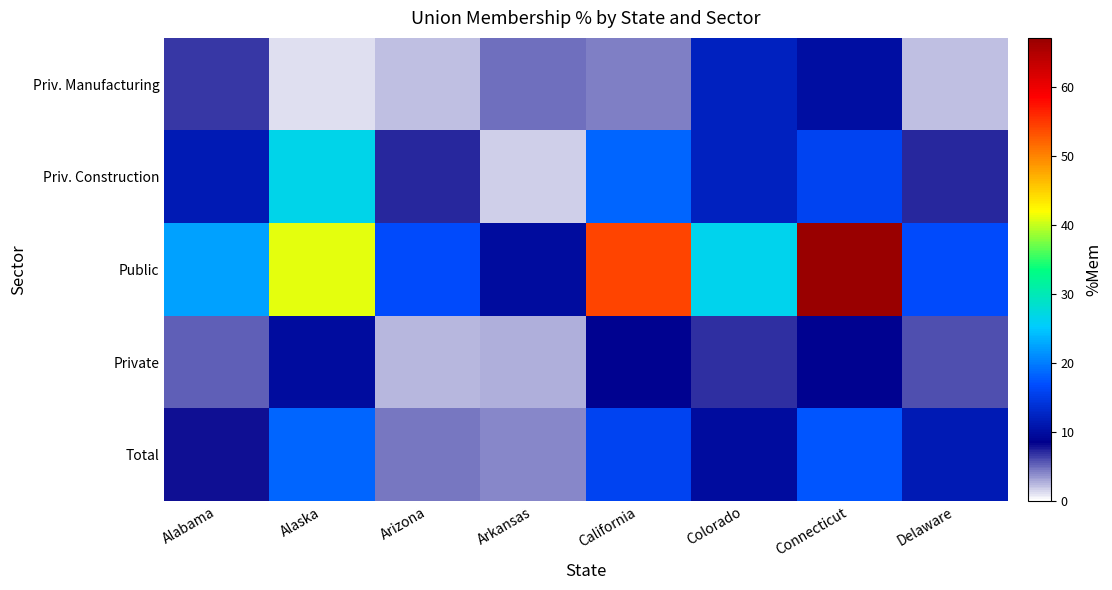

Which label corresponds to the largest value in the chart?

Connecticut